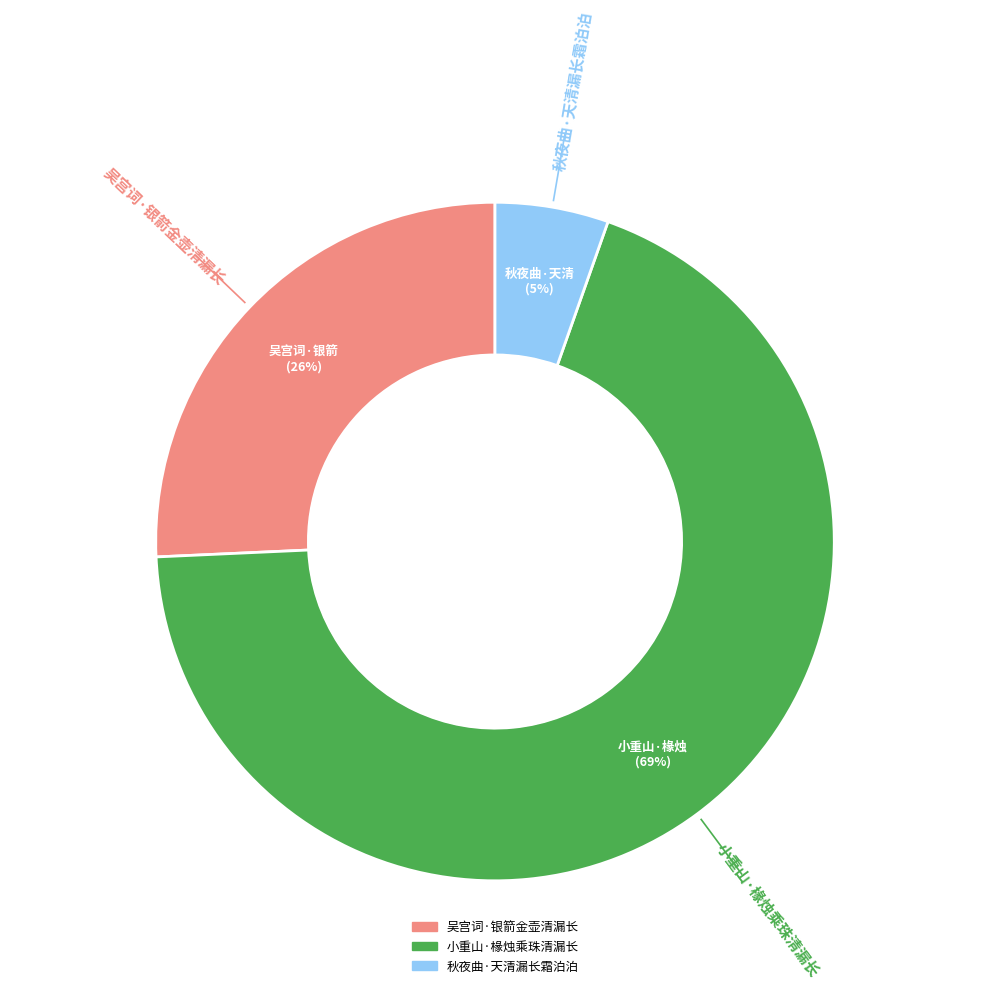

To the nearest percent, what percentage of the pie is 小重山·椽烛乘珠清漏长?

69%